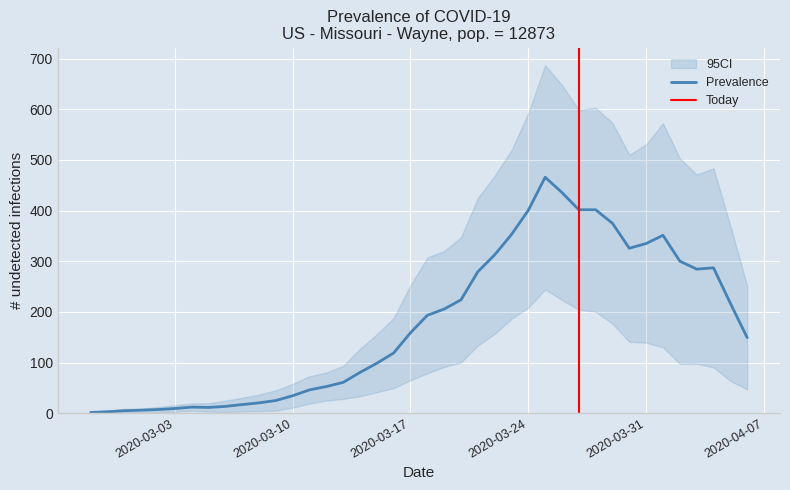

What is the highest value of the Prevalence series?

465.8